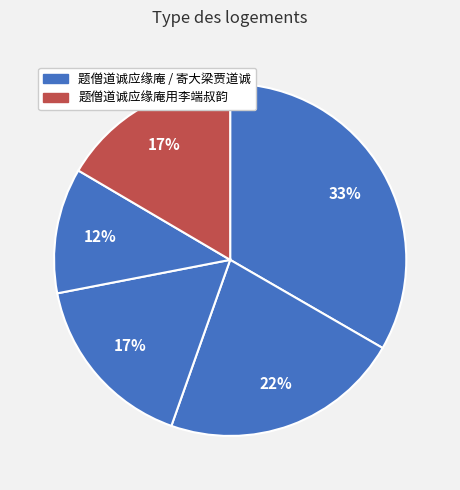

Does any single category account for the majority?

No